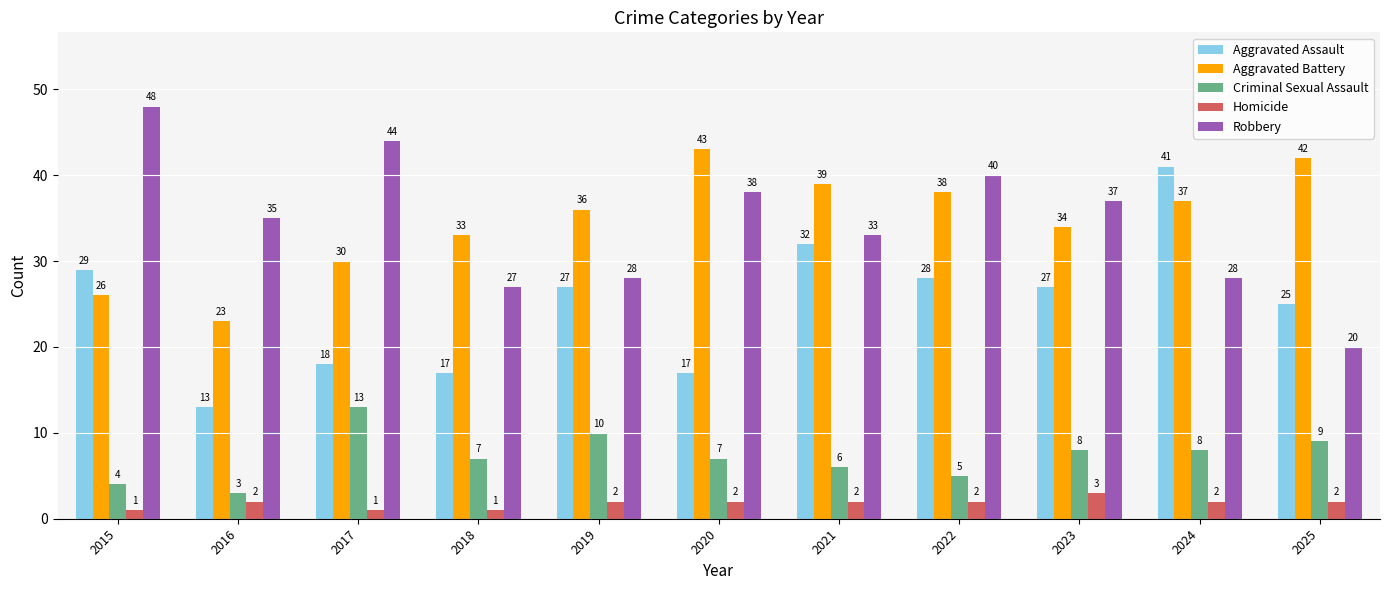

At which label is Aggravated Battery closest to 33?

2018